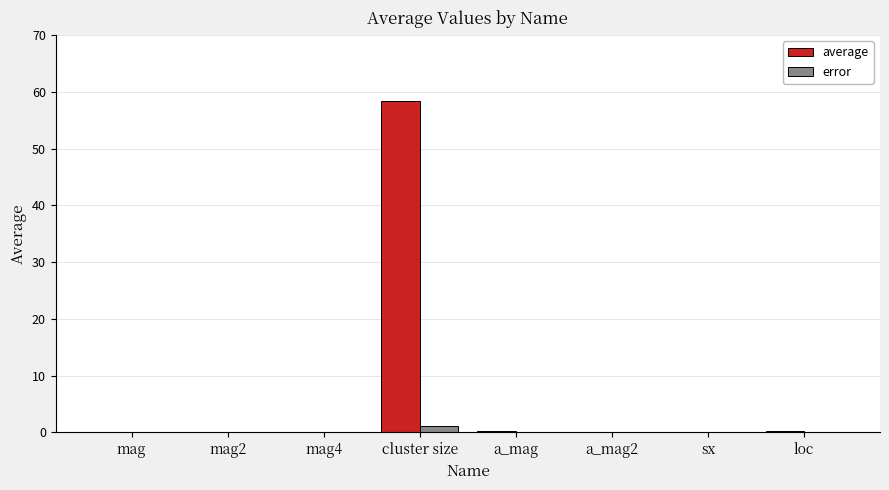

Are the bars horizontal?

No